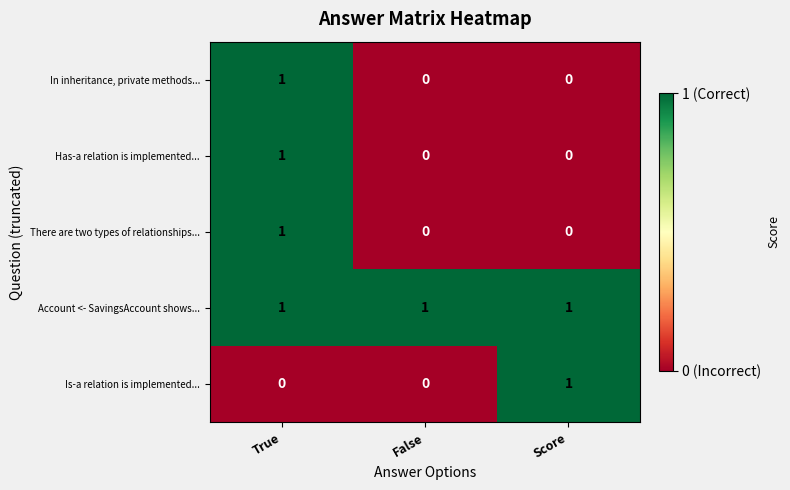

Reading left to right, transcribe all the data shown in this chart.

In inheritance, private methods...: True=1	False=0	Score=0
Has-a relation is implemented...: True=1	False=0	Score=0
There are two types of relationships...: True=1	False=0	Score=0
Account <- SavingsAccount shows...: True=1	False=1	Score=1
Is-a relation is implemented...: True=0	False=0	Score=1